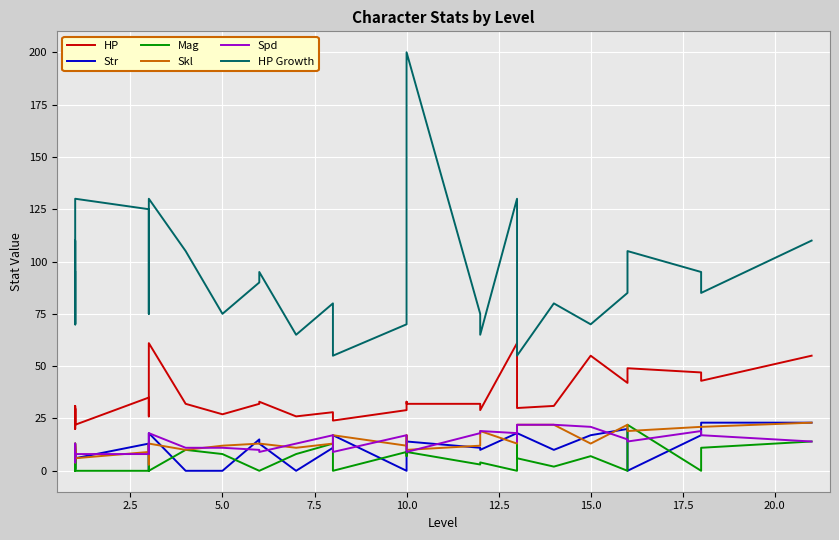

How many categories are shown in the chart?

34